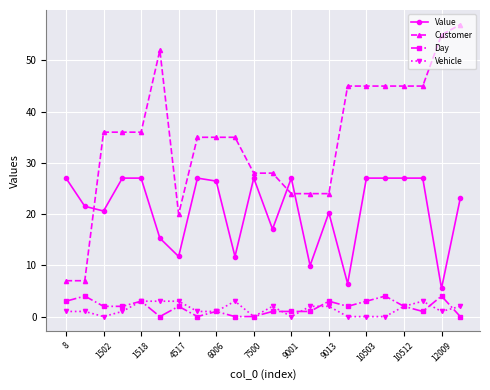

Which series has the largest total across all categories?

Customer